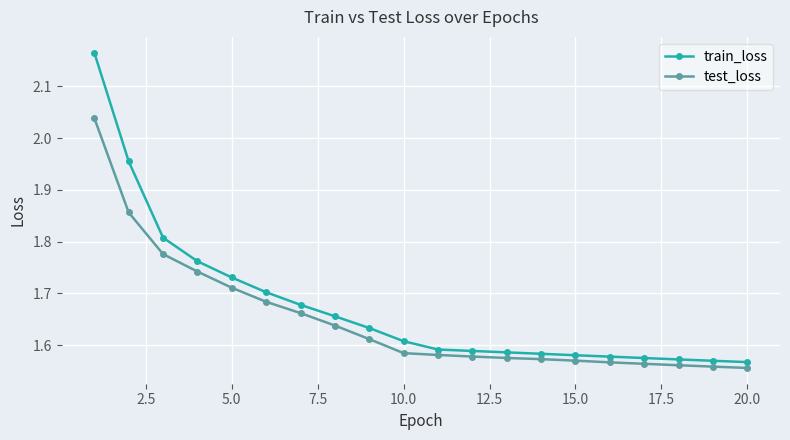

Which series has the widest spread of values?

train_loss